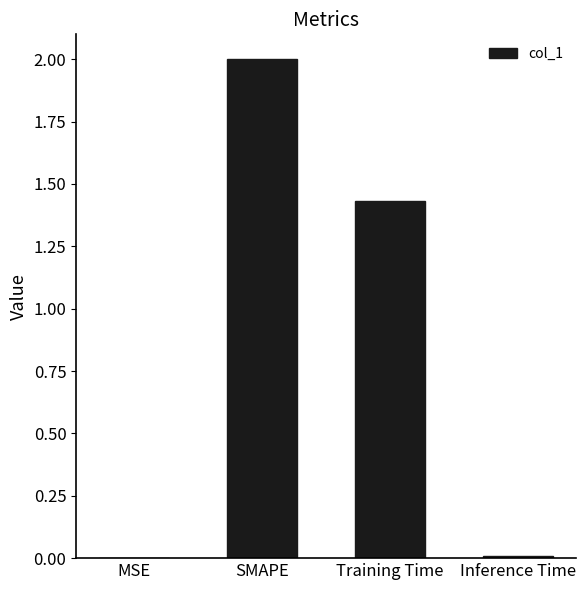

At which category does the chart reach its peak across all series?

SMAPE